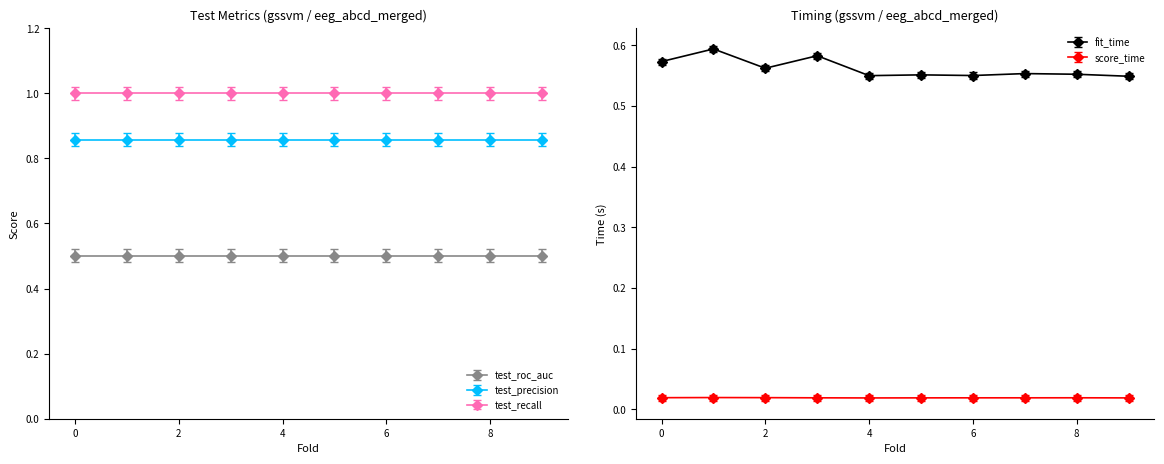

List the series in order of their peak value, highest first.

fit_time, score_time